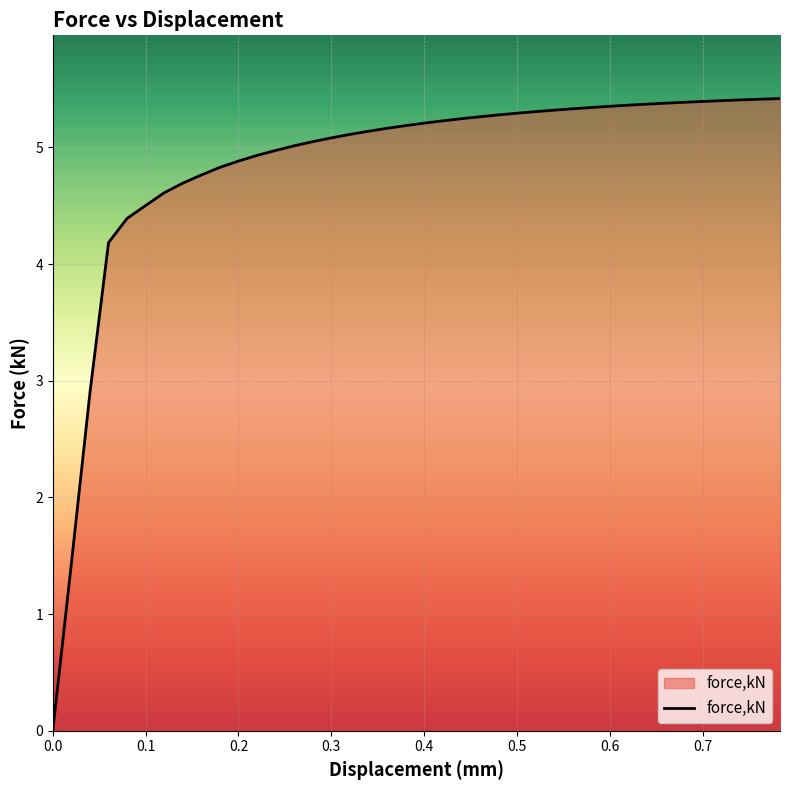

What is the maximum value shown in the chart?

5.4